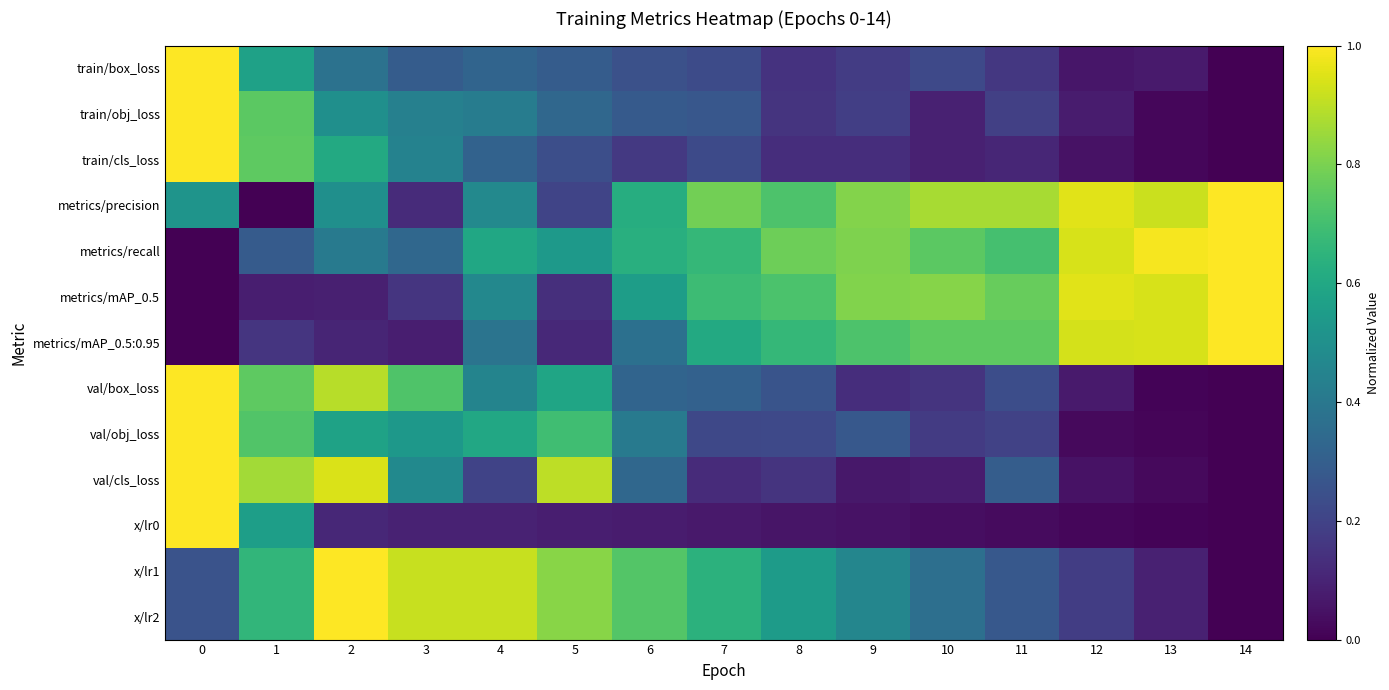

What is the total value across all series at 4?

6.2